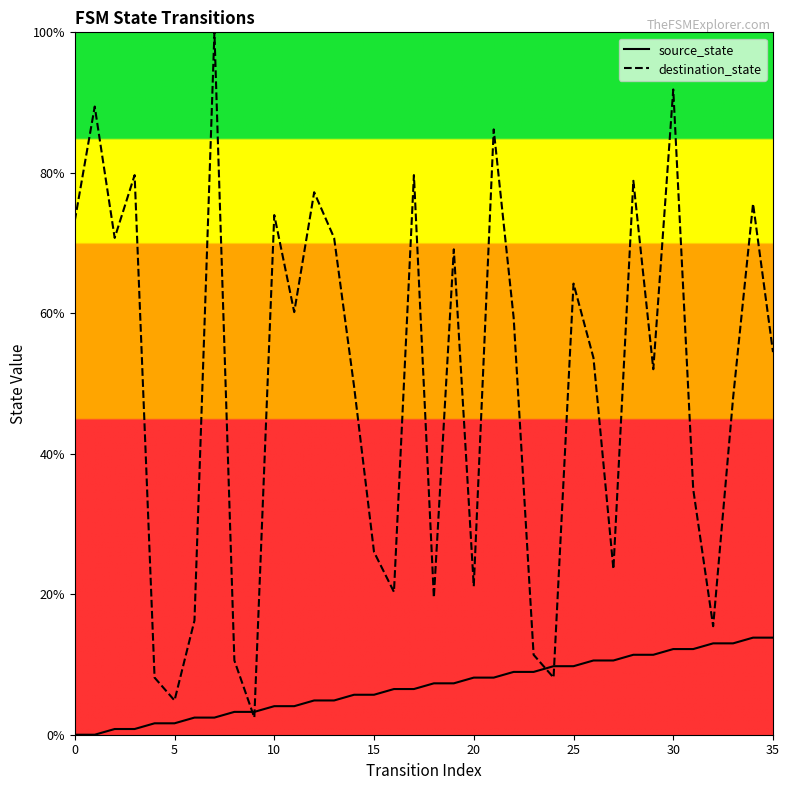

Rank the series at 35 from lowest to highest value.

source_state, destination_state